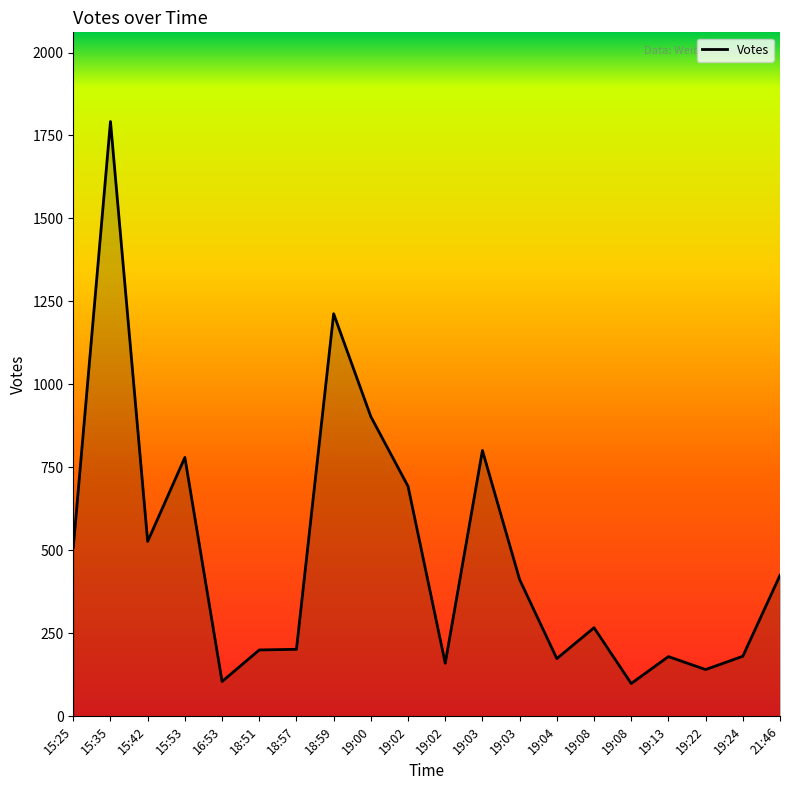

What is the smallest value displayed?

99